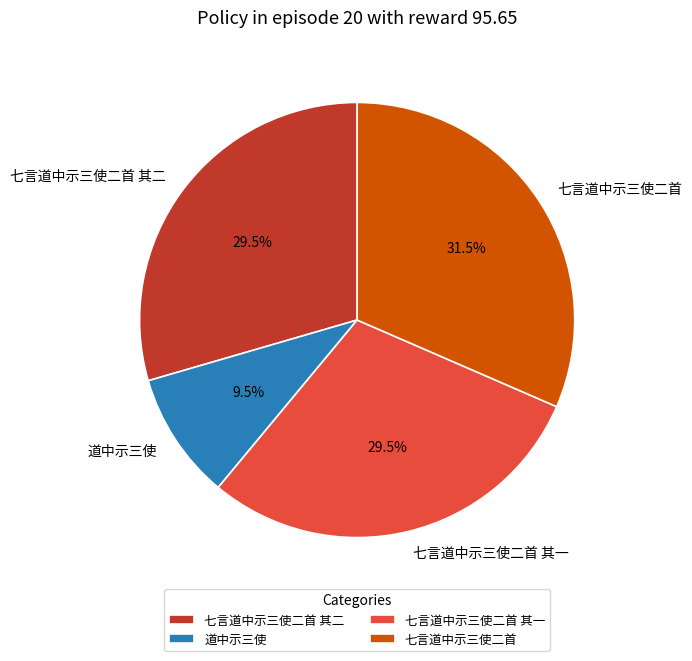

The 七言道中示三使二首 其一 slice represents 39% of the pie. True or false?

False